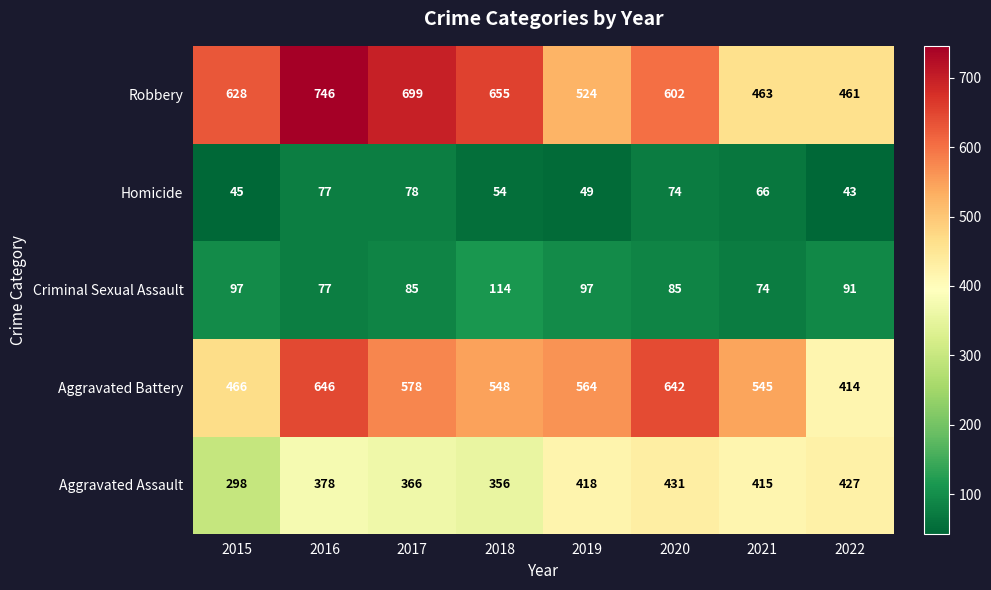

What is the difference between the Aggravated Assault values at 2017 and 2020?

65